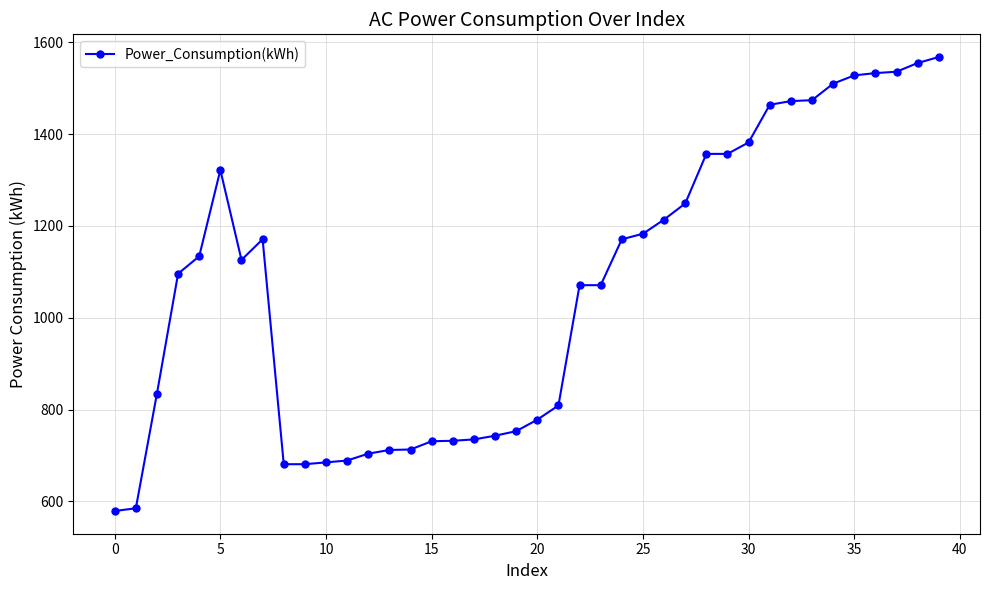

What is the average value?

1067